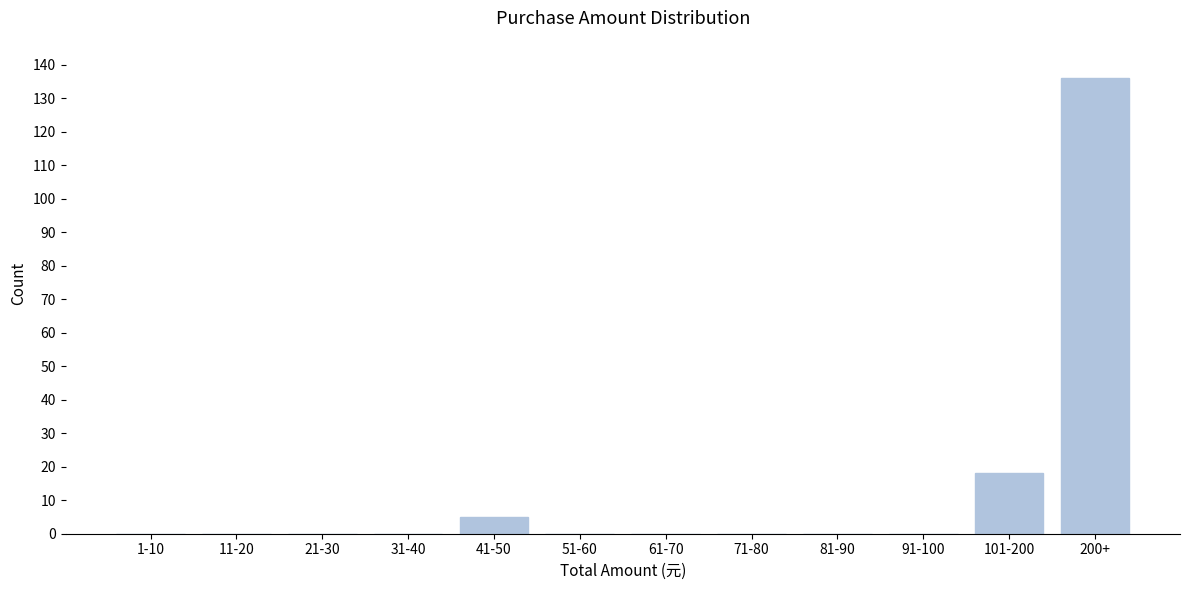

Reading left to right, list all the values displayed in this chart.

1-10=0	11-20=0	21-30=0	31-40=0	41-50=5	51-60=0	61-70=0	71-80=0	81-90=0	91-100=0	101-200=18	200+=136